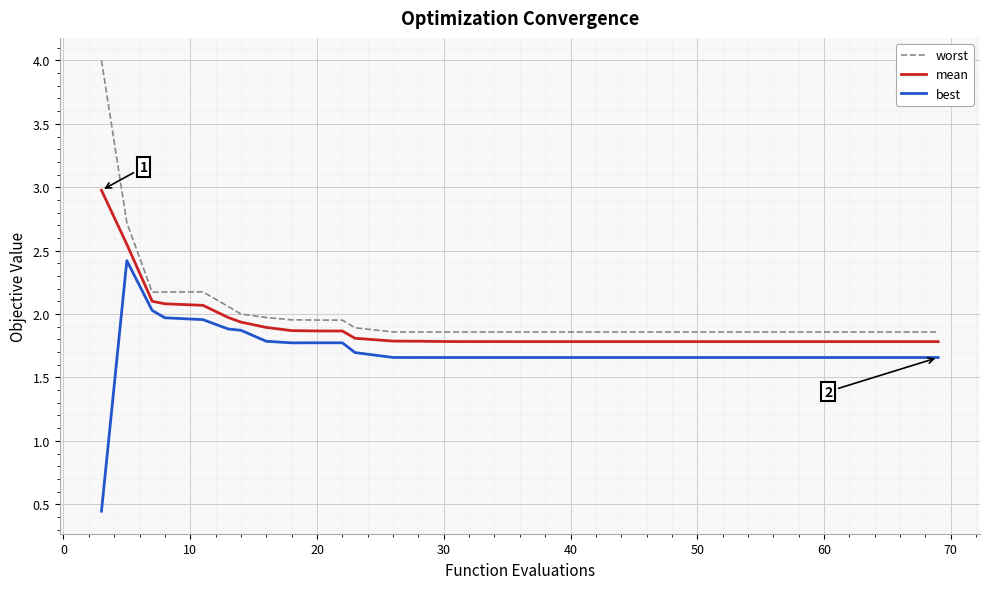

List the series in order of their peak value, highest first.

worst, mean, best